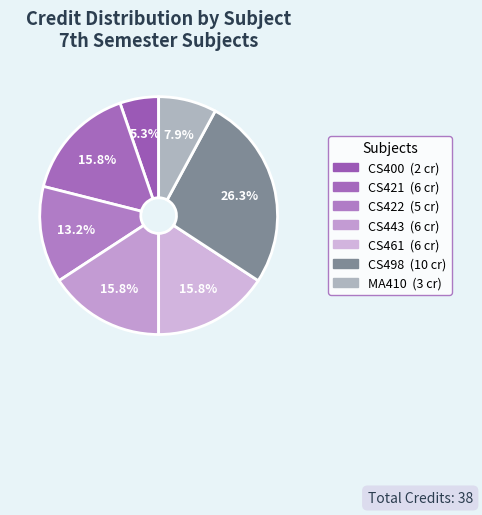

How many slices are in this pie chart?

7